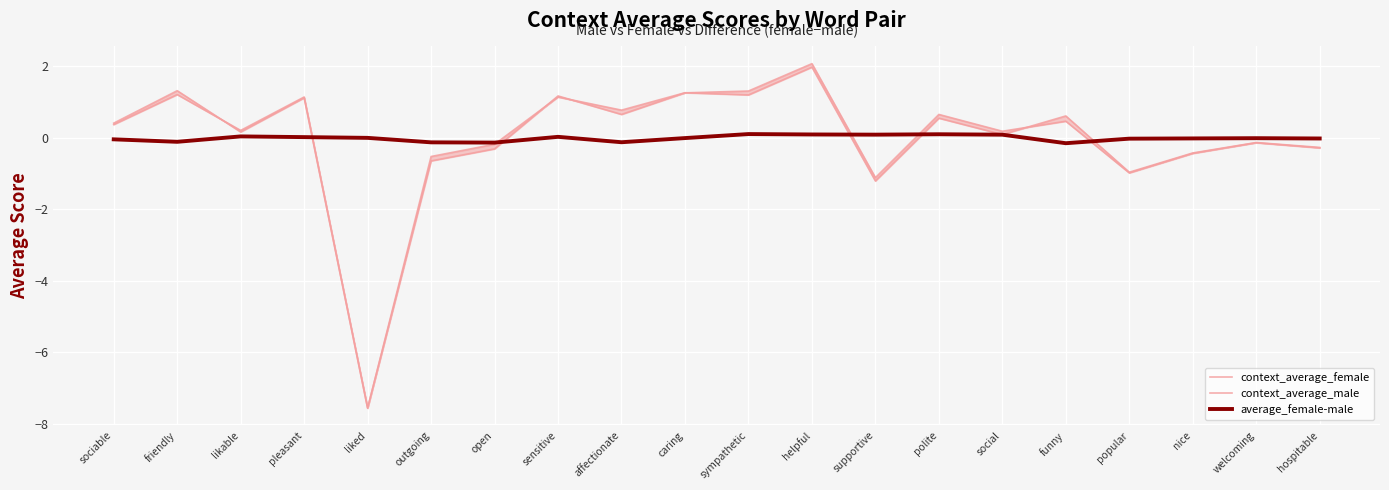

At which label is context_average_female closest to -2?

supportive